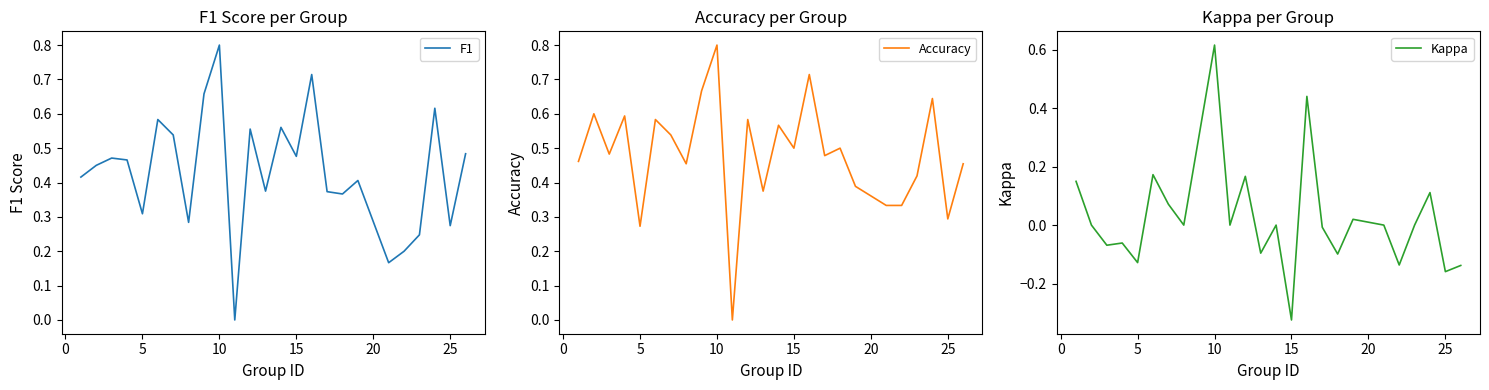

What is the difference between the maximum and minimum values in the F1 series?

0.8